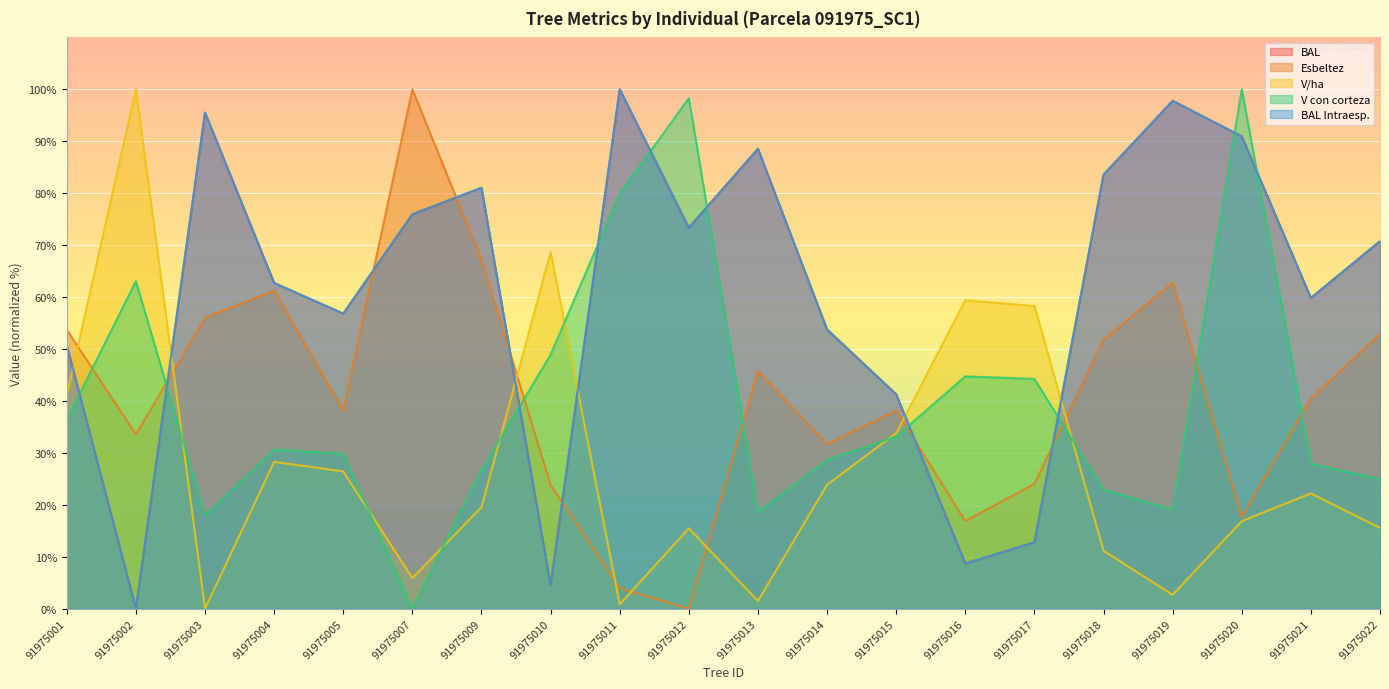

What is the difference between the maximum and minimum values in the v_con_corteza series?

100.0